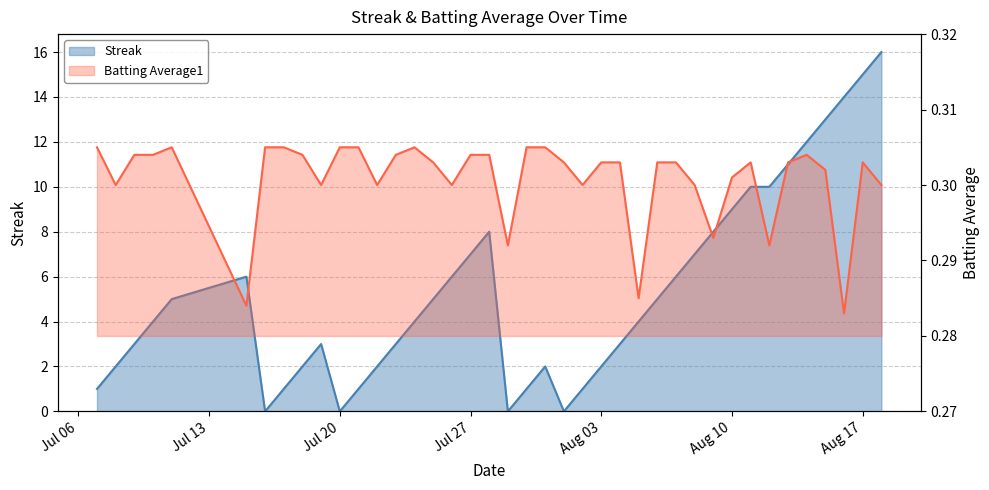

How many lines are shown in the chart?

2